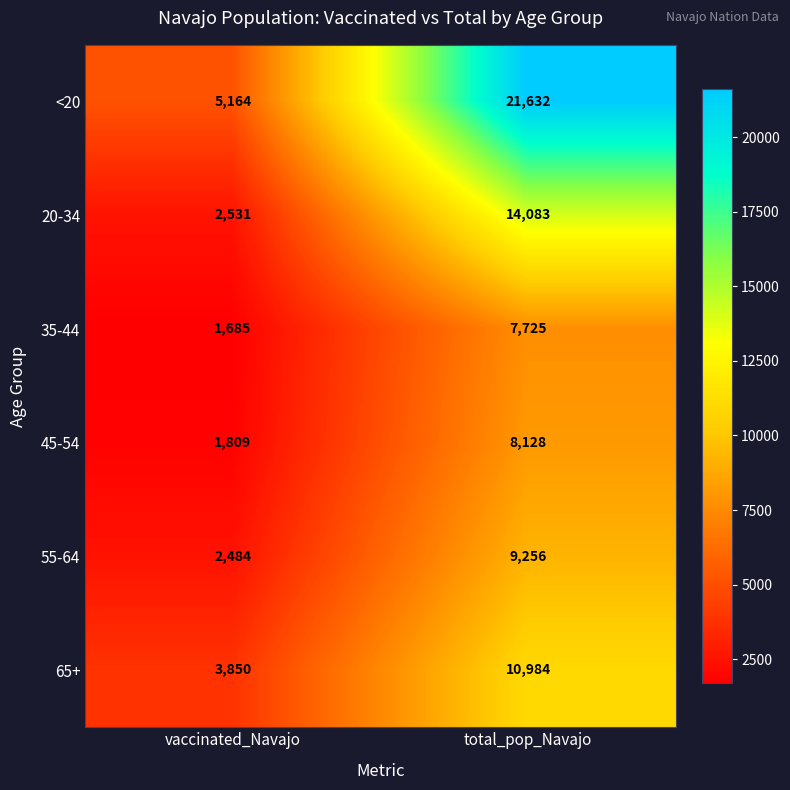

What is the difference between the highest and lowest values at vaccinated_Navajo?

3479